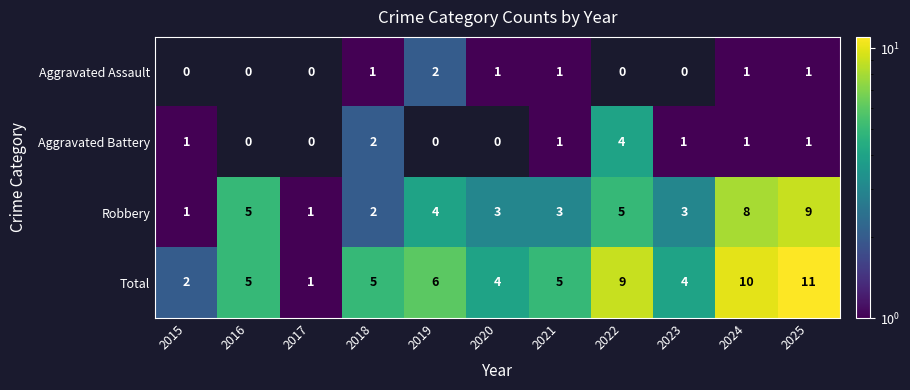

Where does the Robbery series first go above 3?

2016